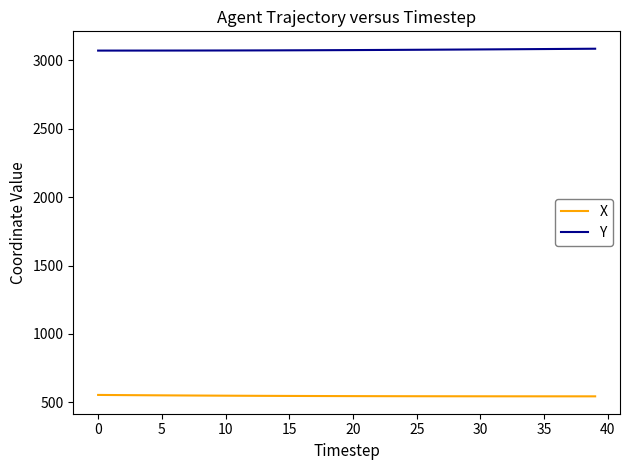

What is the average value of the Y series?

3076.2